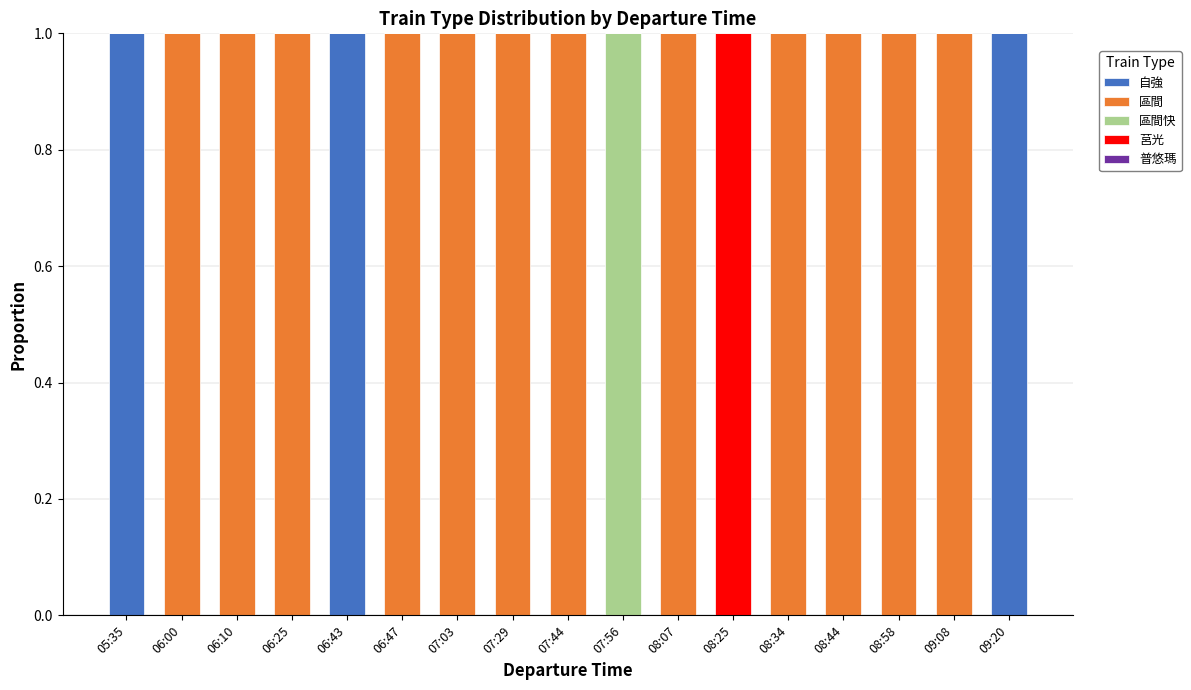

What is the total value across all series at 06:47?

1